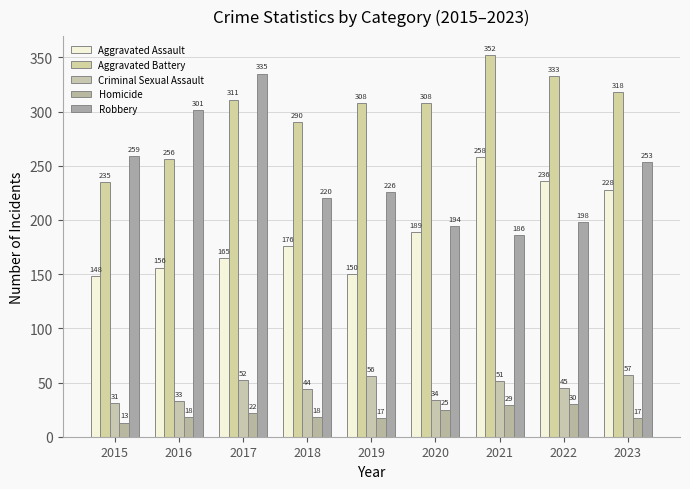

Where is Aggravated Battery nearest to the value 293?

2018